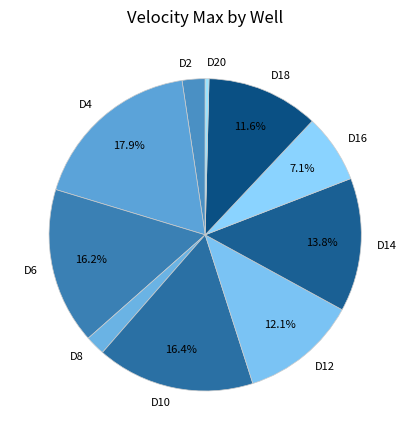

What is the ratio of the value at D16 to the value at D4?

0.4